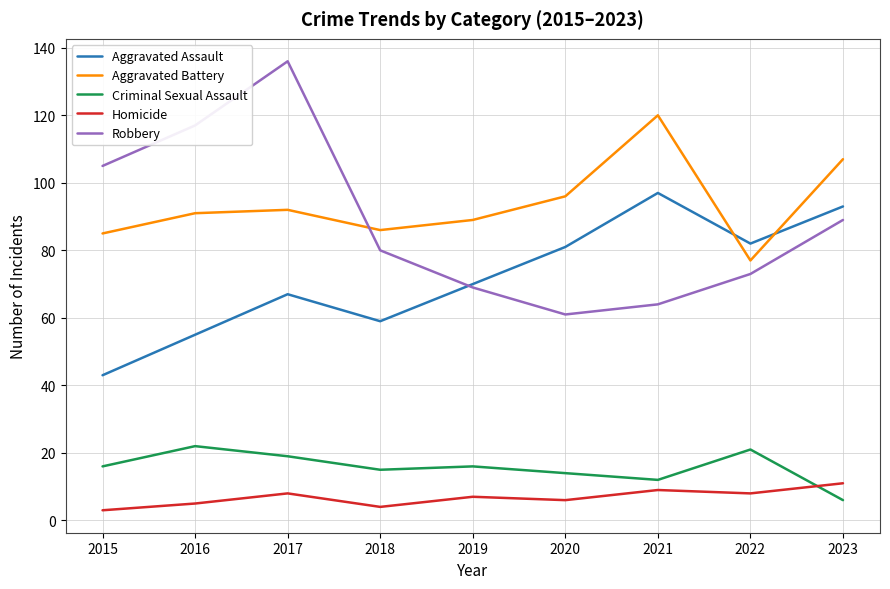

Reading left to right, transcribe all the data shown in this chart.

Aggravated Assault: 43	55	67	59	70	81	97	82	93
Aggravated Battery: 85	91	92	86	89	96	120	77	107
Criminal Sexual Assault: 16	22	19	15	16	14	12	21	6
Homicide: 3	5	8	4	7	6	9	8	11
Robbery: 105	117	136	80	69	61	64	73	89